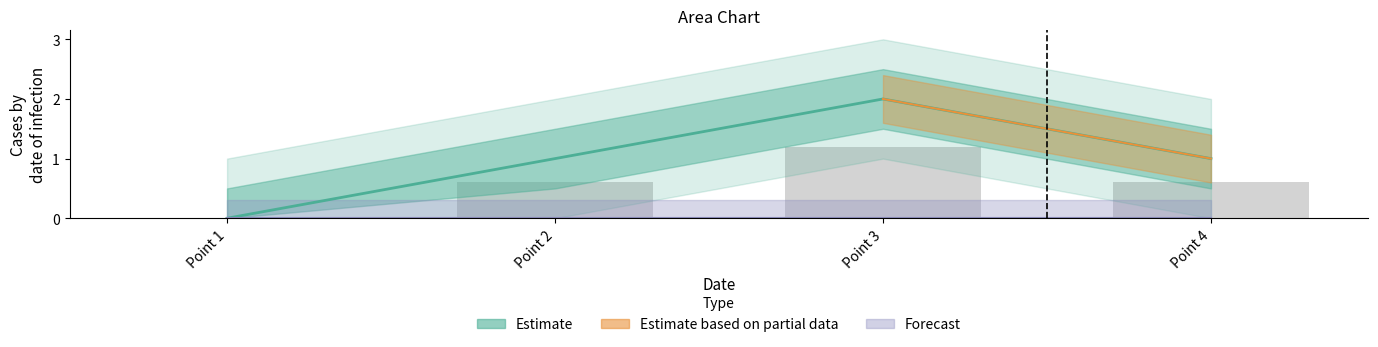

What is the change in value from Point 3 to Point 4?

-1